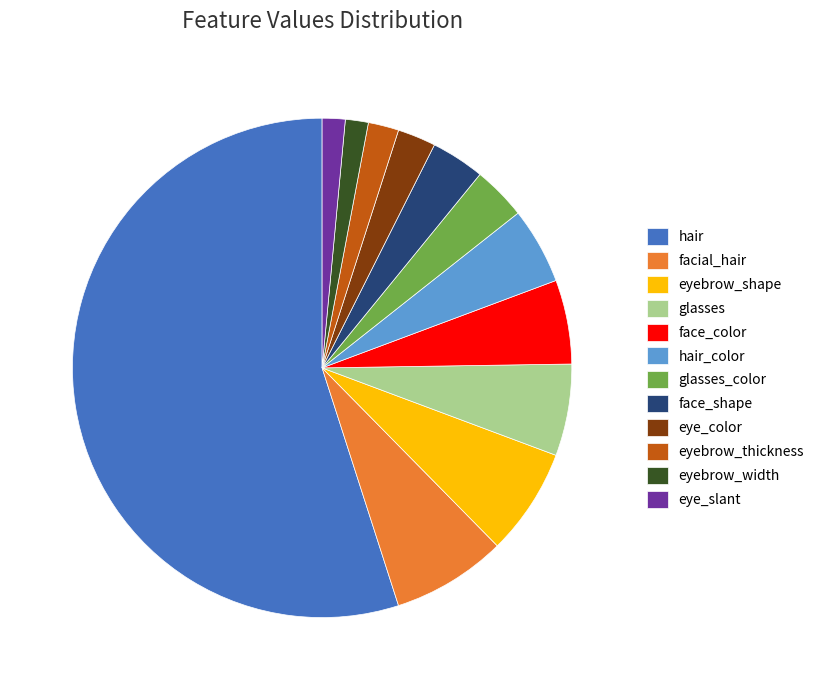

Combined, do hair and glasses account for over 50%?

Yes